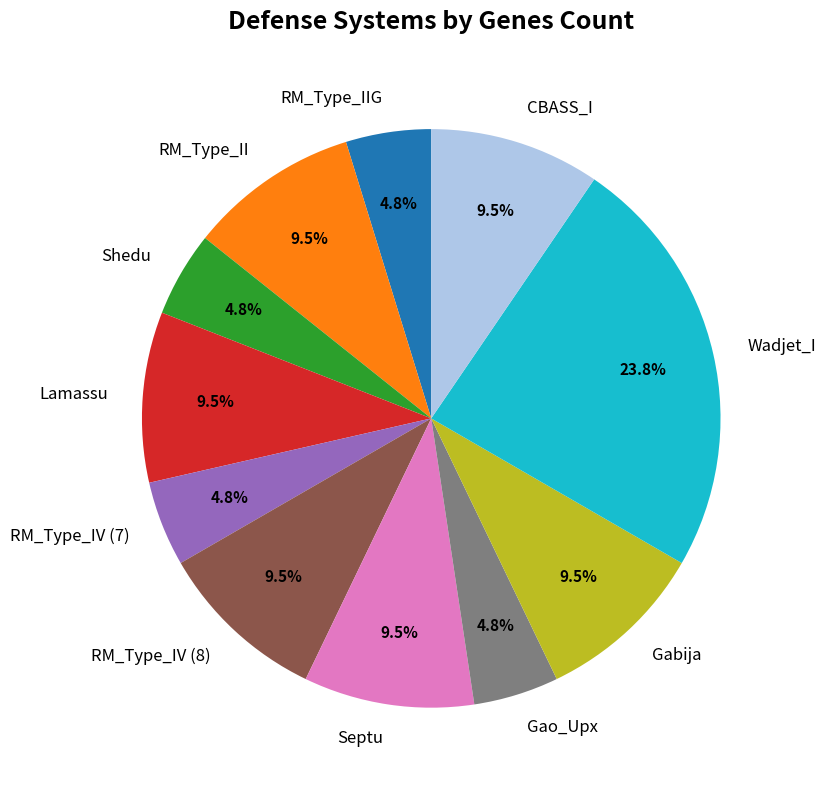

How many slices are in this pie chart?

11